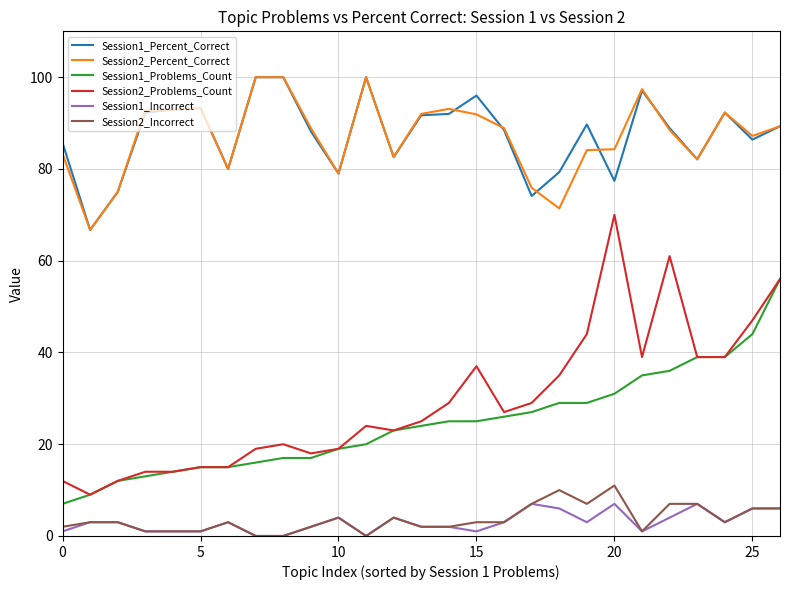

At how many categories does at least one series exceed 47?

27